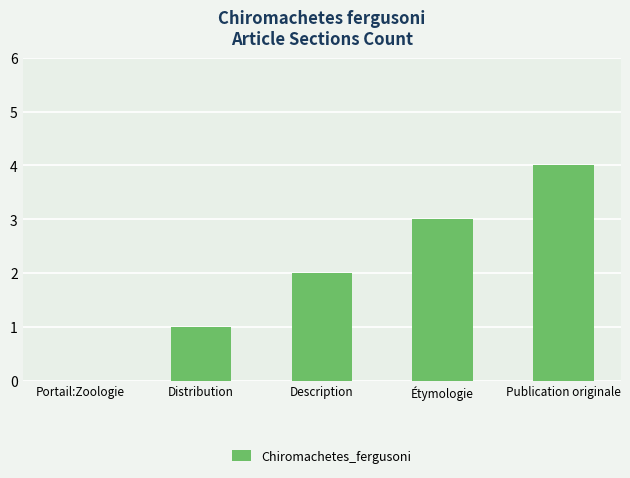

What is the approximate value at Étymologie?

3